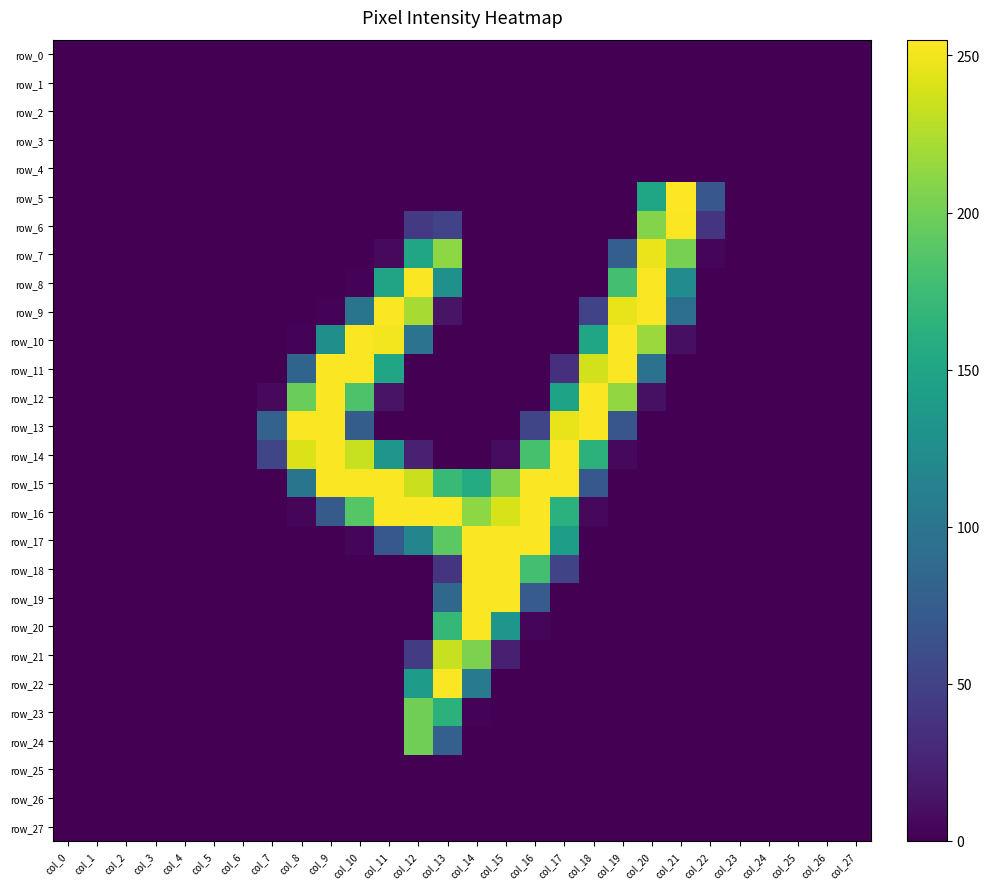

How many positive values does the row_5 series have?

3